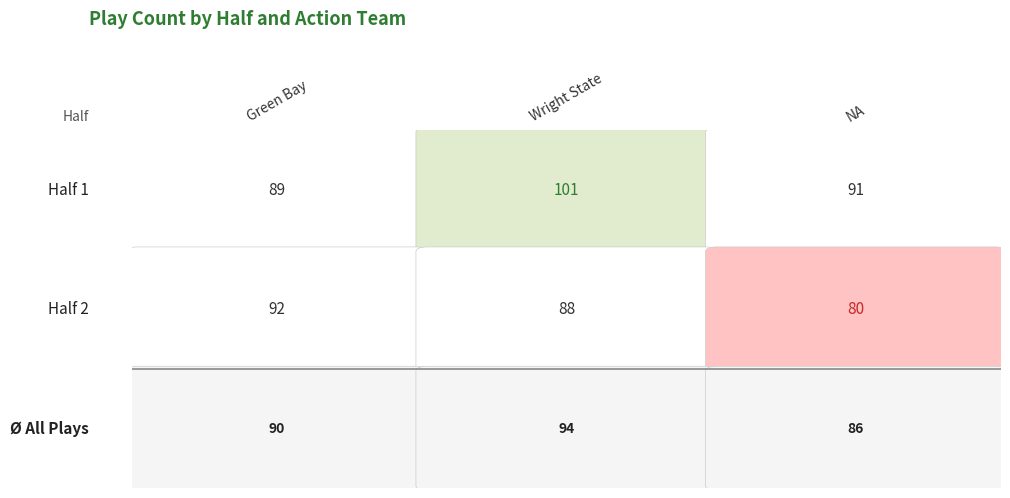

Which series changed the most between Green Bay and Wright State?

1